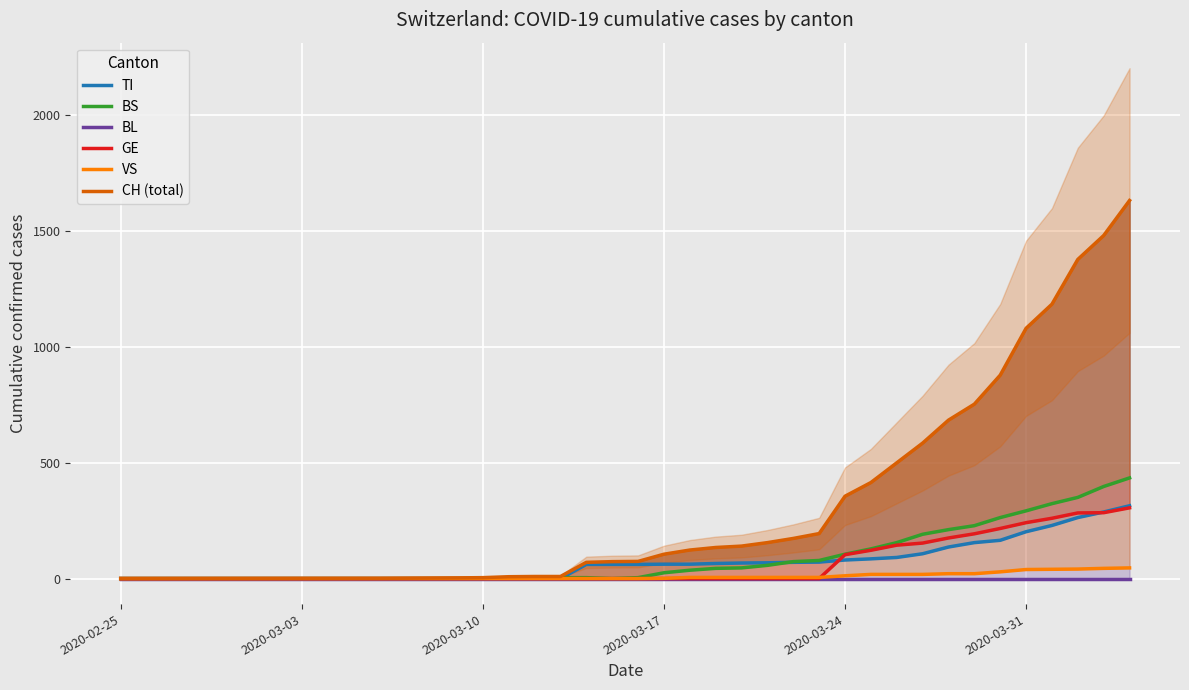

Which series has the largest total across all categories?

CH (total)